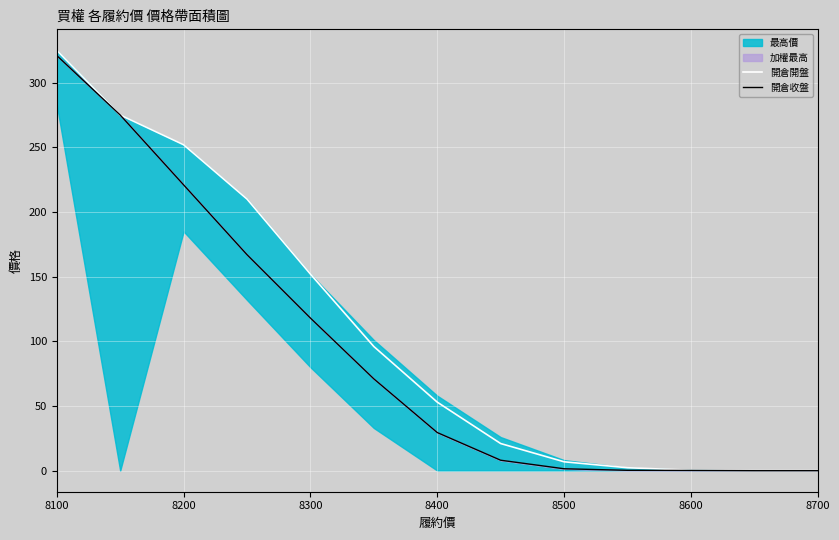

How many values in the 開倉收盤 series are below 29?

6